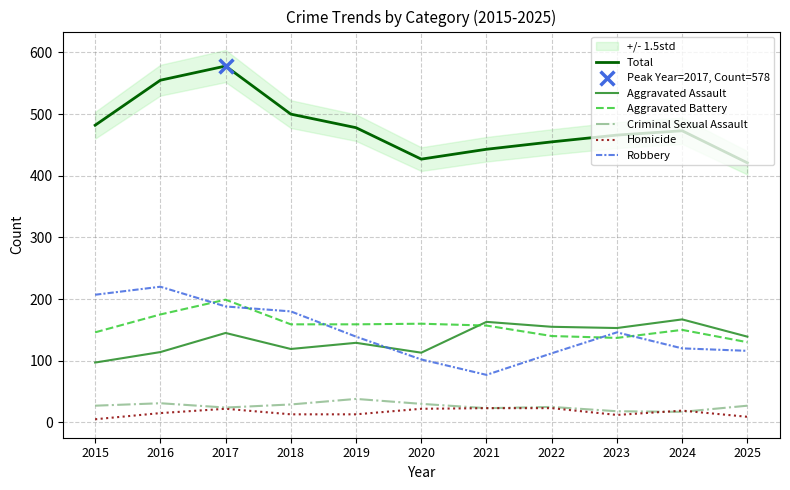

Which series contains the lowest Y value?

Homicide